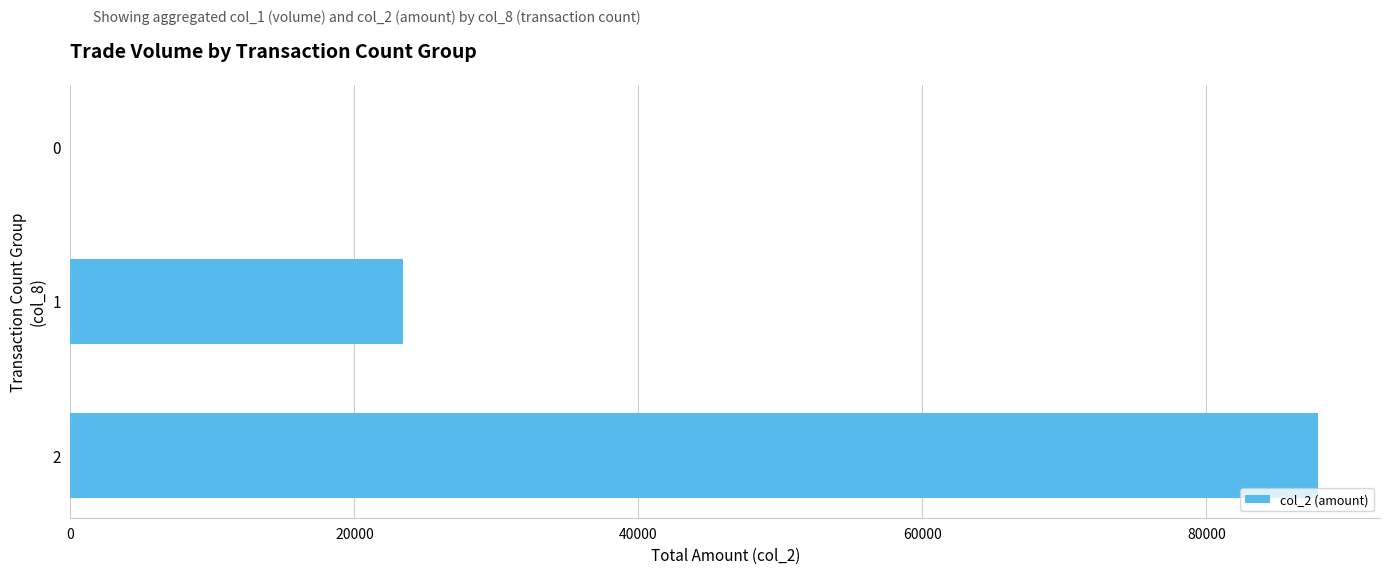

What is the greatest value displayed?

87840